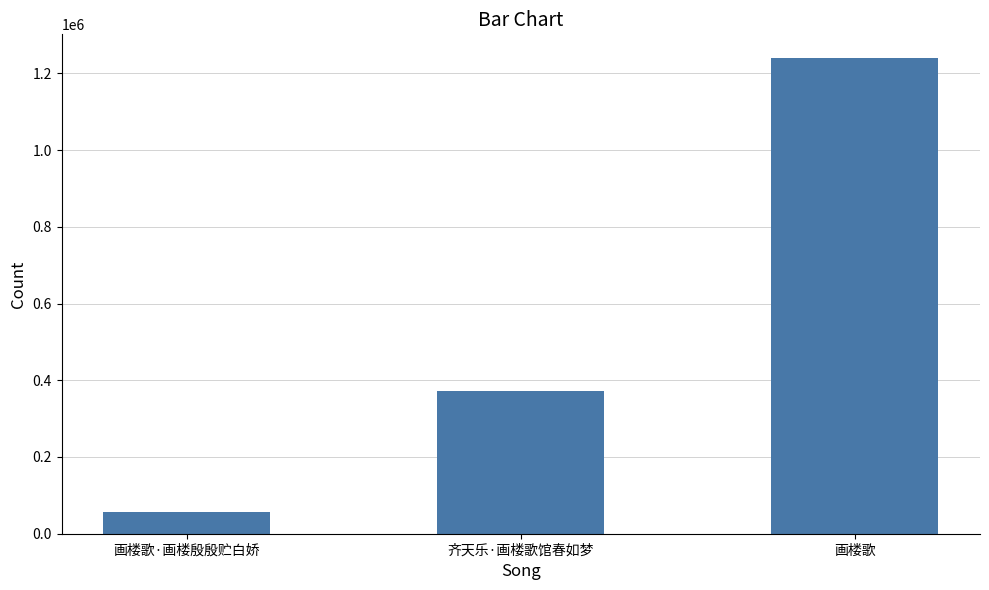

Read the value at 画楼歌·画楼殷殷贮白娇.

55328